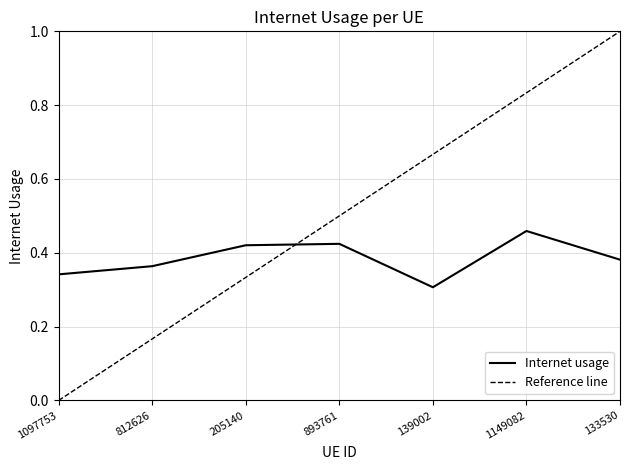

How many points are higher than both their immediate neighbors (excluding endpoints)?

2